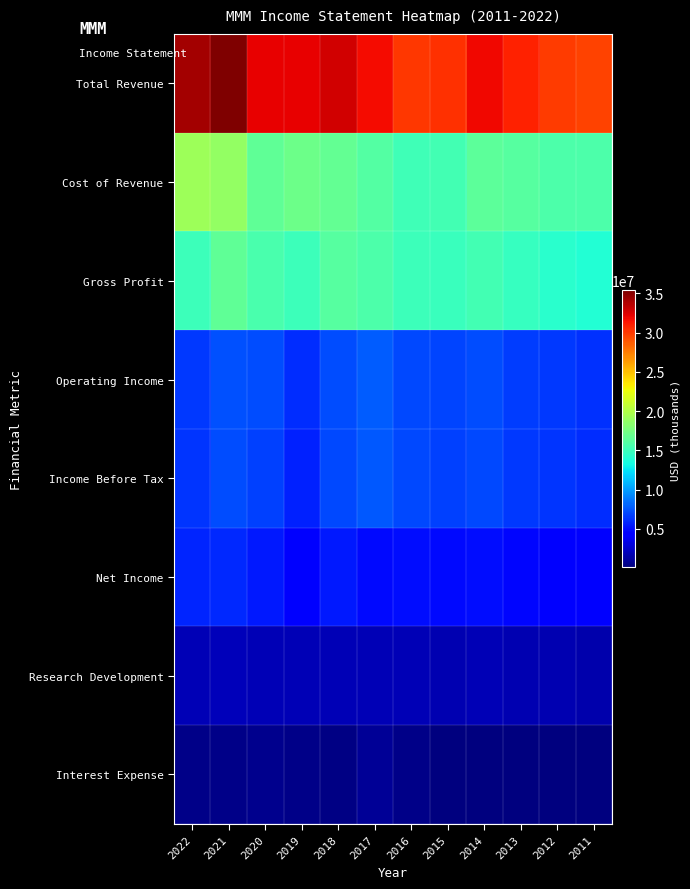

Count the number of categories in the chart.

12